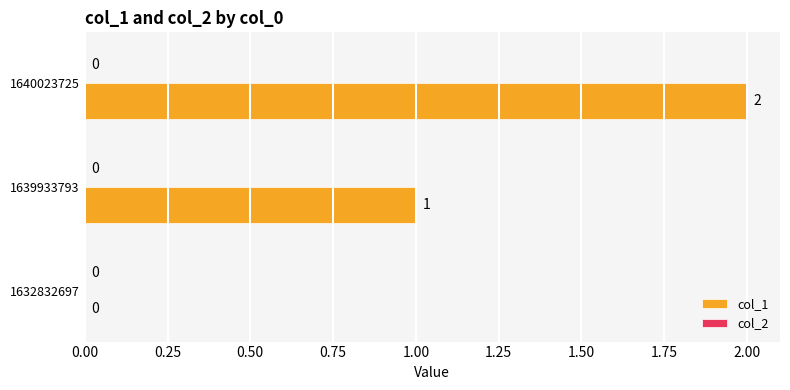

What is the sum of all values?

3